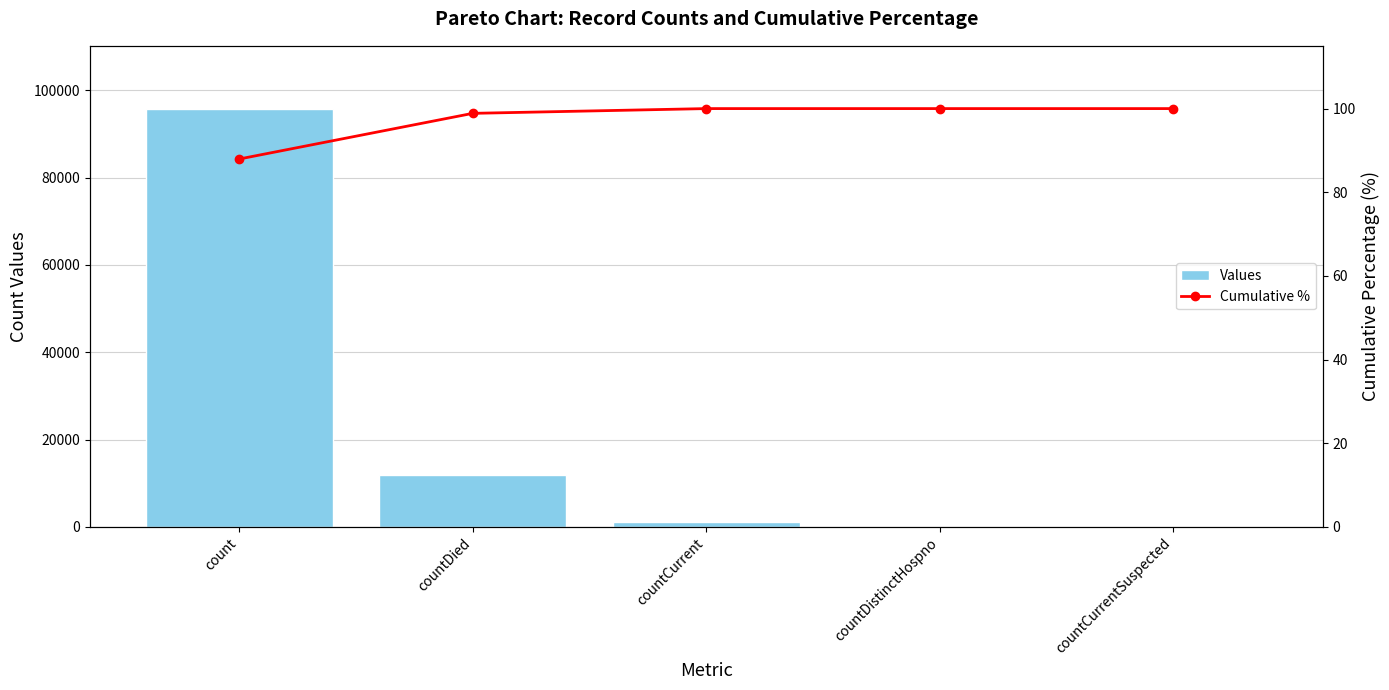

Reading right to left, transcribe all the data shown in this chart.

Values: countCurrentSuspected=0.0	countDistinctHospno=0.0	countCurrent=1238.0	countDied=11889.0	count=95801.0
Cumulative %: countCurrentSuspected=100.0	countDistinctHospno=100.0	countCurrent=100.0	countDied=98.9	count=87.9